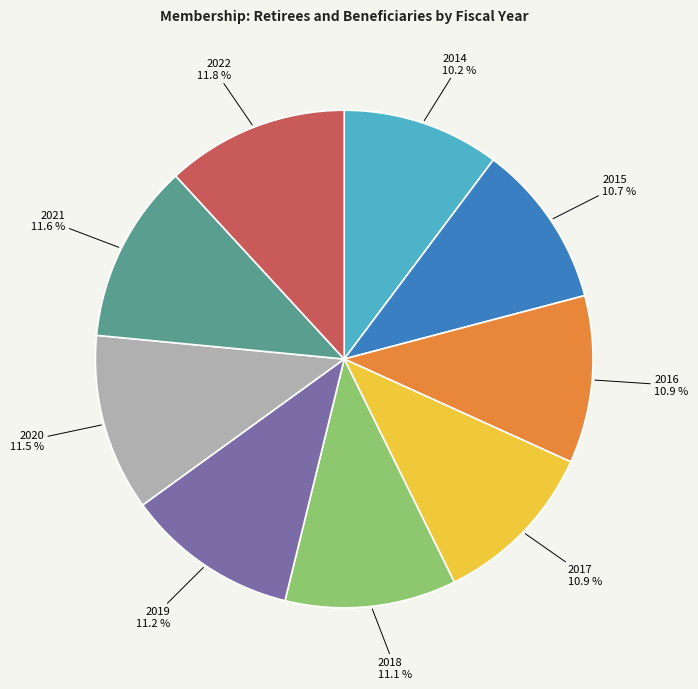

Do 2014 and 2019 together represent more than half of the pie?

No